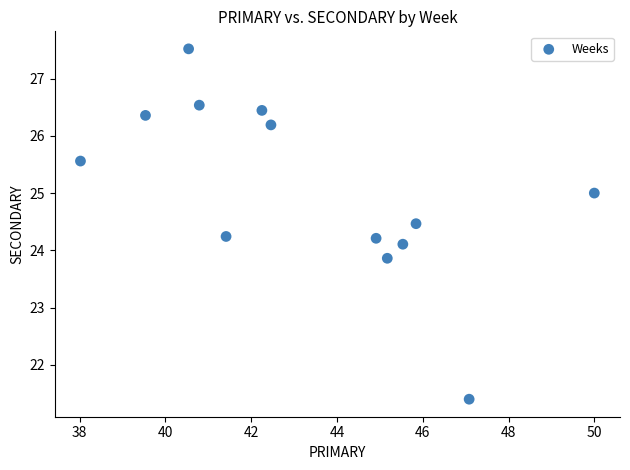

What is the range of Y values (max minus min)?

6.1